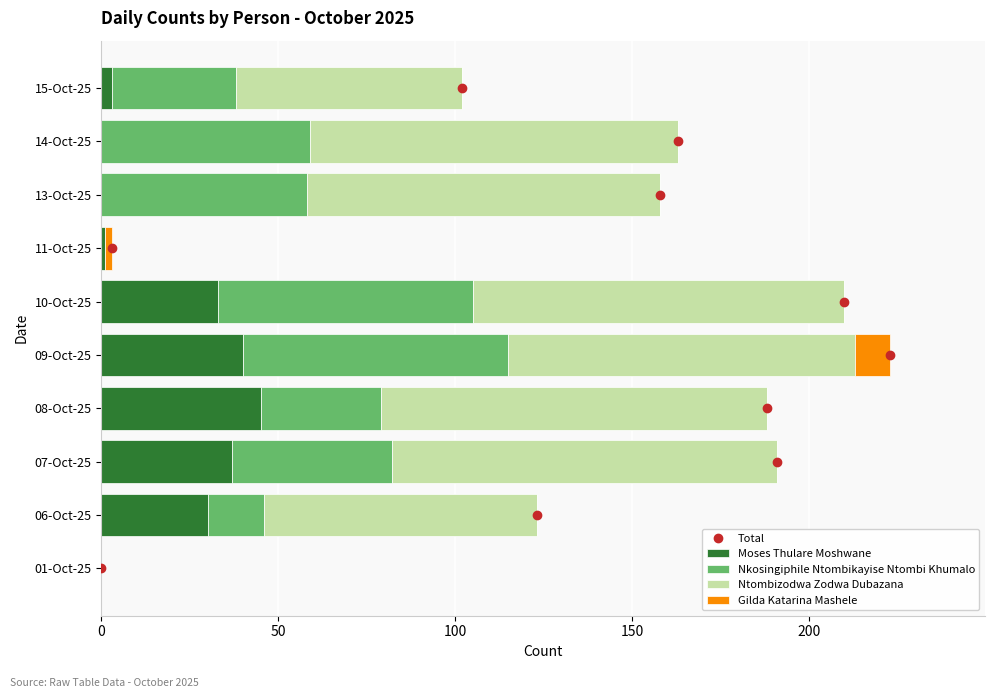

Does the chart contain any negative values?

No